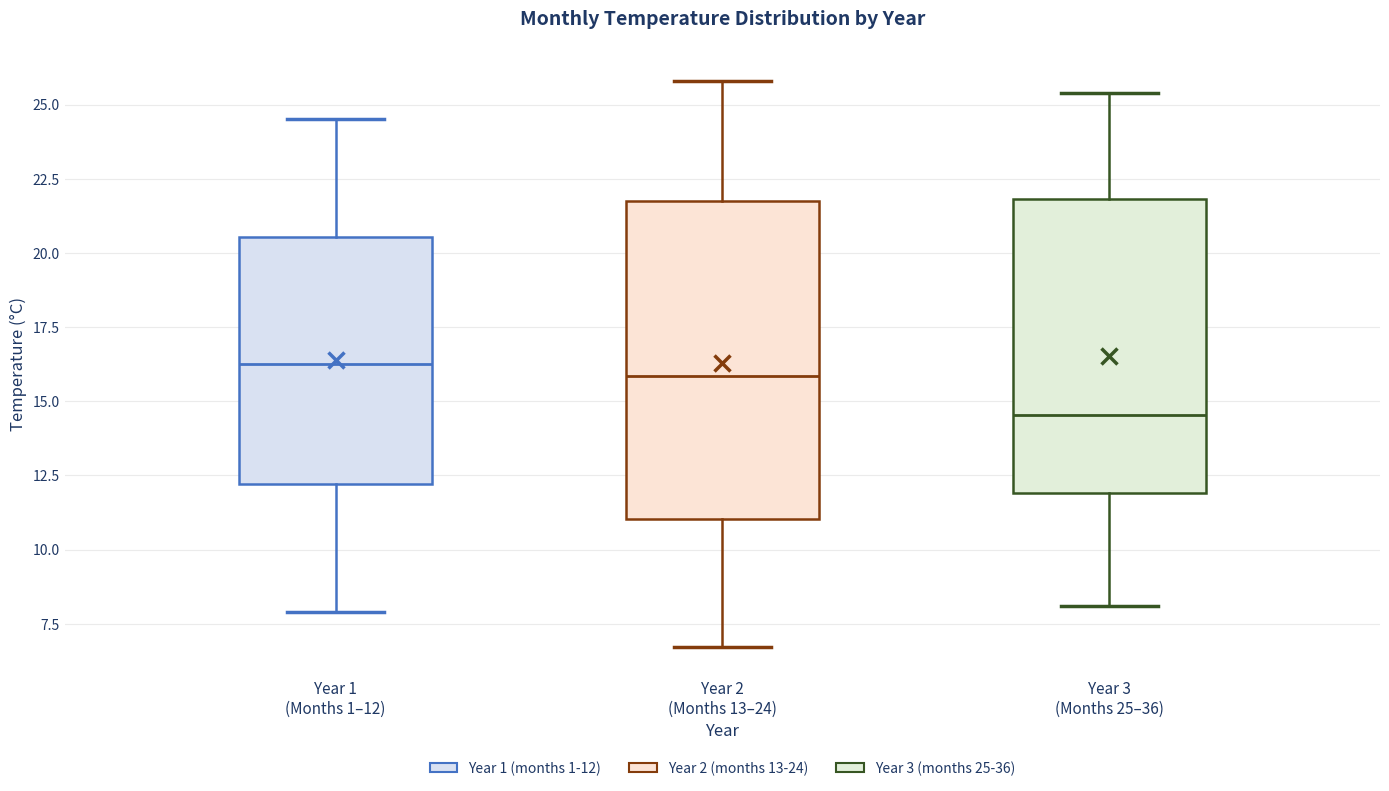

Where is the lower edge of the box for Year 2 (Months 13–24) on the y-axis? The values are not printed on the chart, so give them approximately, as read against the axis.

11.0